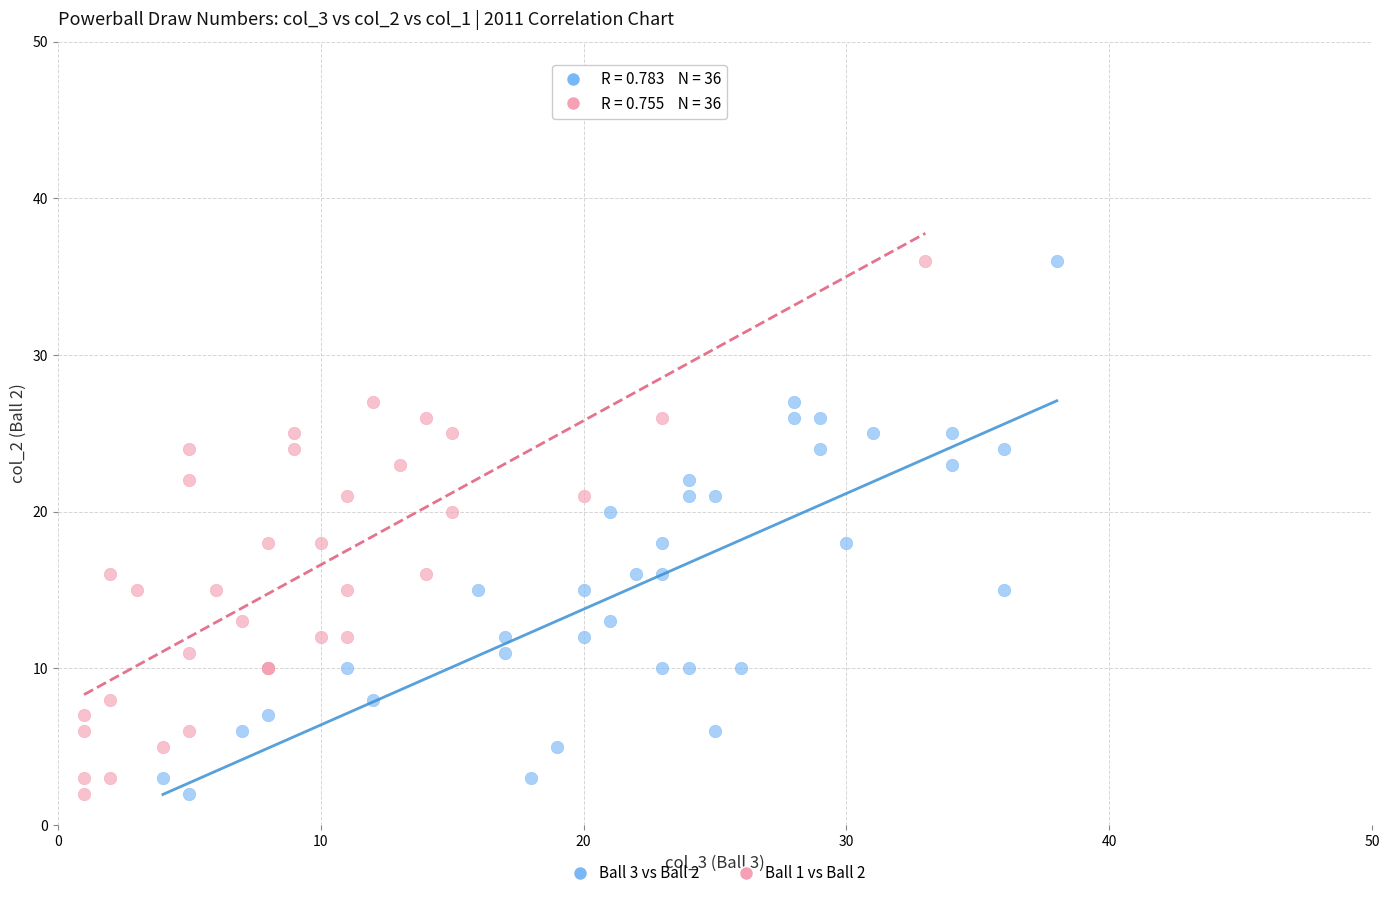

What are all the series names shown in the legend?

Ball 3 vs Ball 2, Ball 1 vs Ball 2